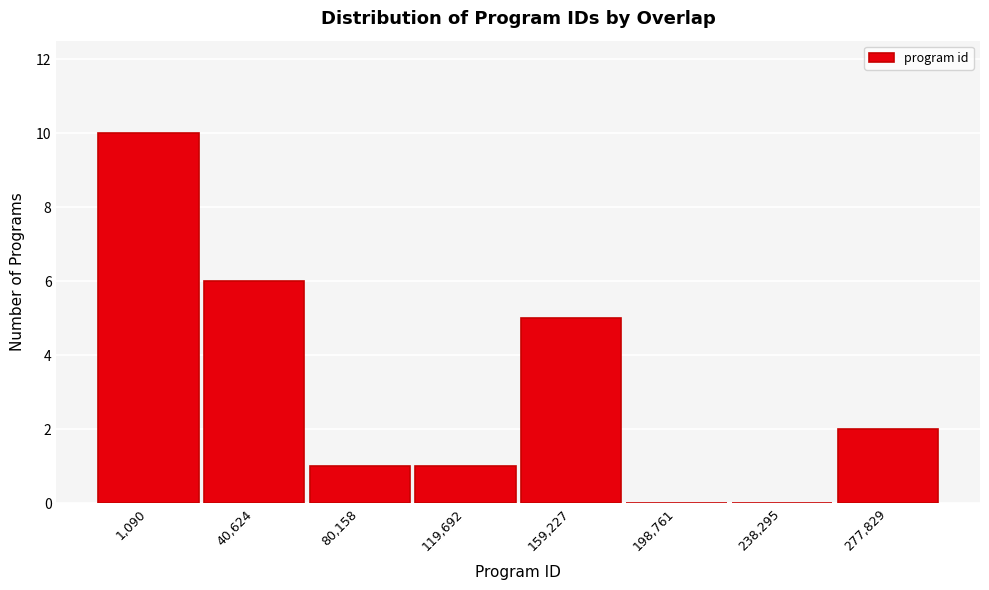

Reading left to right, extract all data points from this chart.

1,090=10	40,624=6	80,158=1	119,692=1	159,227=5	198,761=0	238,295=0	277,829=2